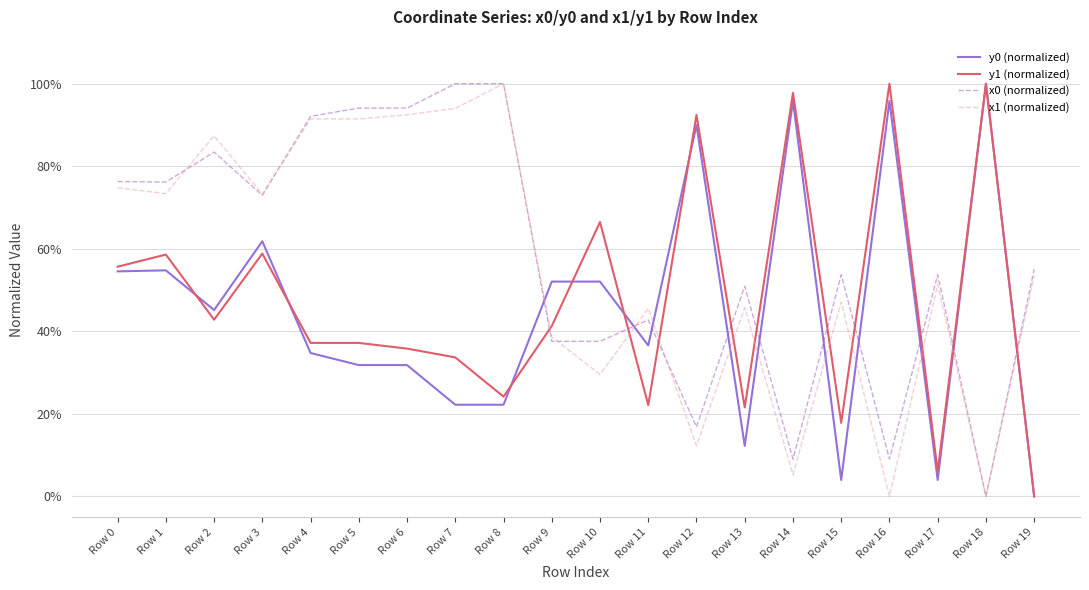

Is the value of x0 (normalized) at Row 10 greater than the value of y0 (normalized) at Row 8?

Yes